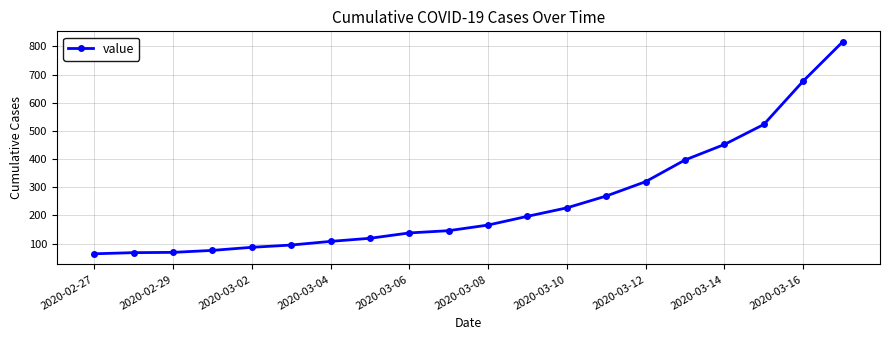

What is the average value?

251